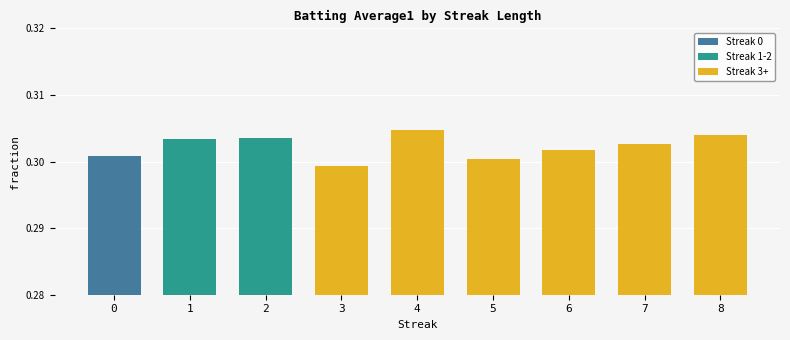

Is it true that the value at 1 is 0.3?

True